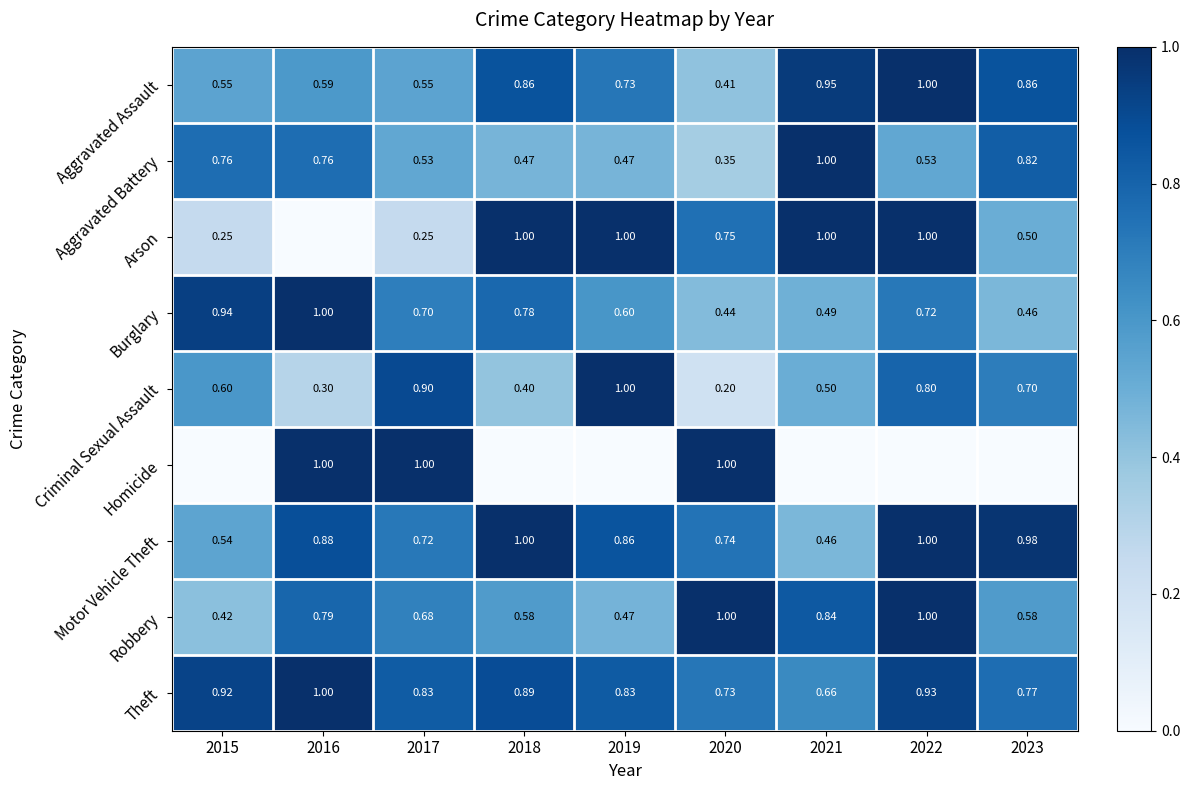

What is the difference between the highest and lowest values at 2022?

1.0